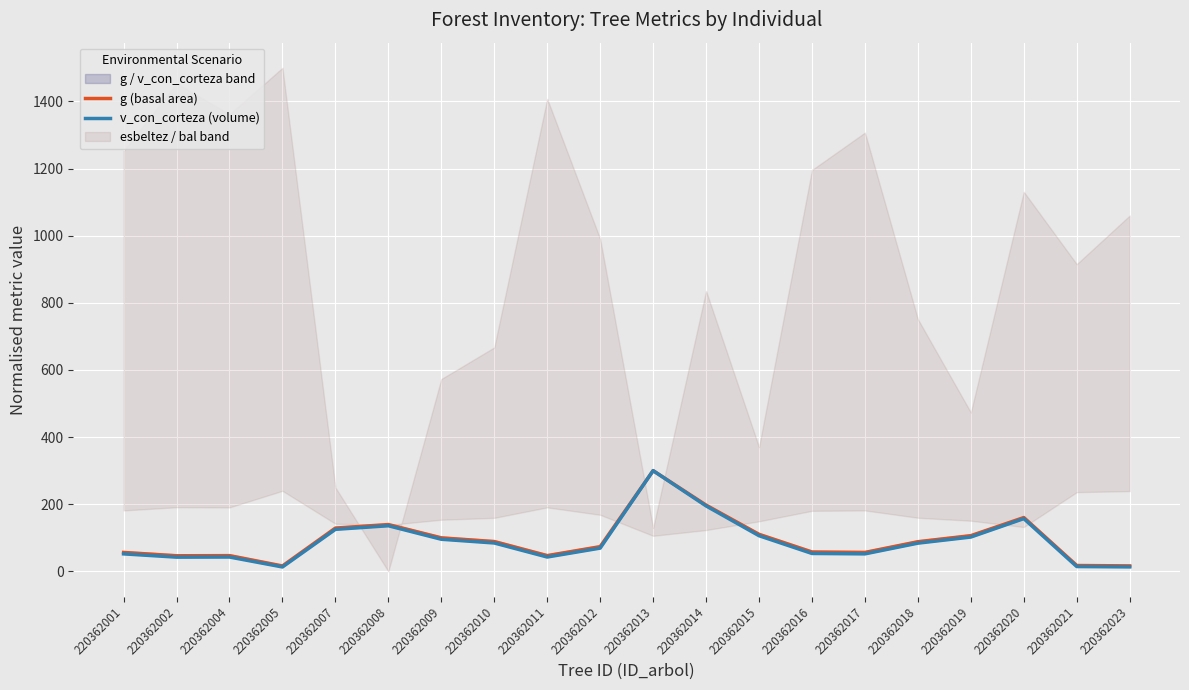

Reading left to right, list all the values displayed in this chart.

g (basal area): 56.3	46.5	46.9	16.1	128.9	139.4	99.8	88.8	46.9	73.6	300.0	197.4	110.2	57.6	56.3	88.2	106.3	160.3	17.5	16.3
v_con_corteza (volume): 52.1	42.4	42.7	13.1	125.2	135.9	95.7	84.6	42.7	69.3	300.0	195.0	106.3	53.4	52.1	84.1	102.3	157.2	14.4	13.3